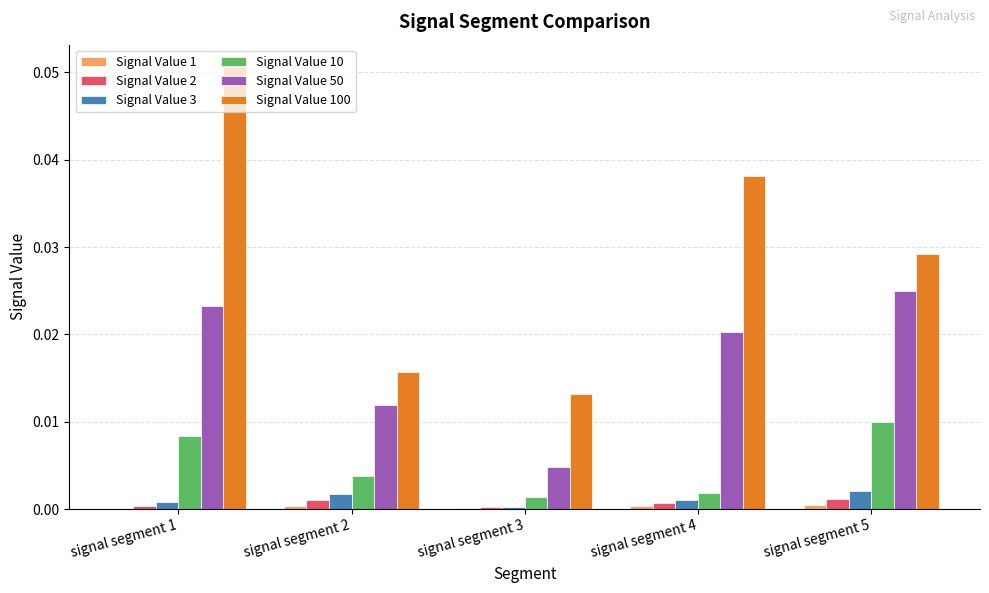

At which category is the sum across all series the highest?

signal segment 1